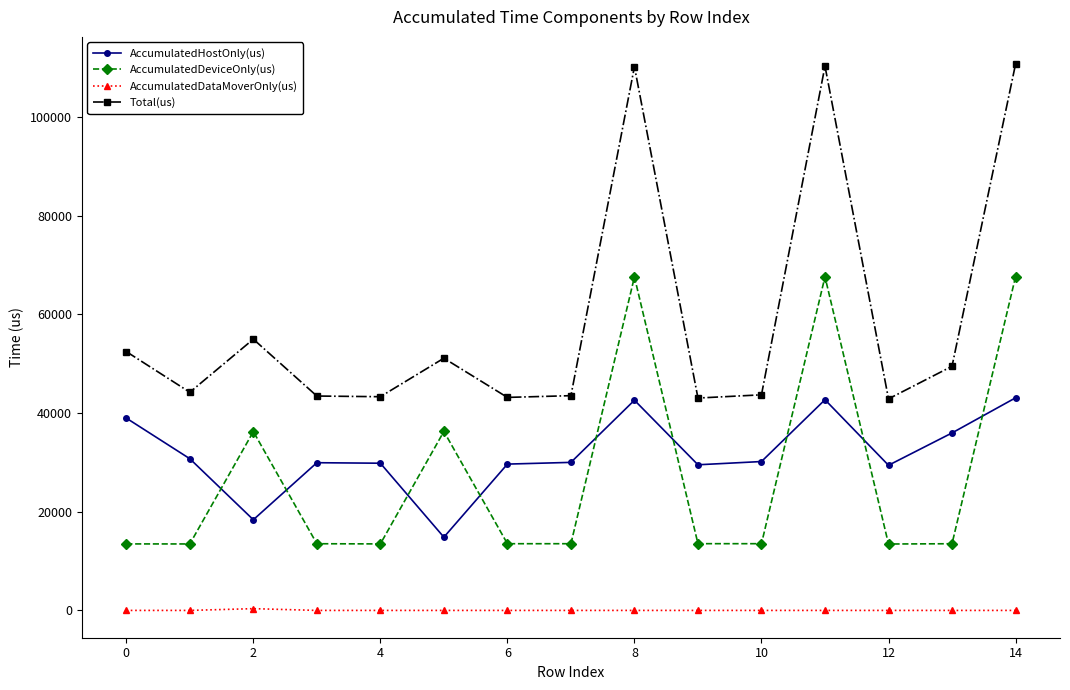

True or false: AccumulatedDataMoverOnly(us) and AccumulatedHostOnly(us) intersect in this chart.

False